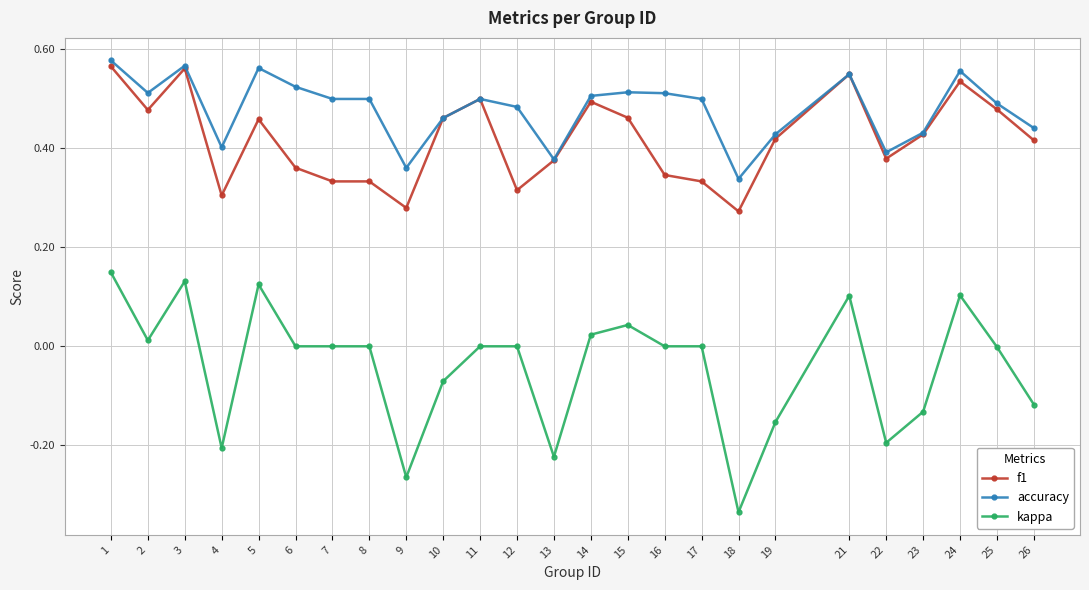

At which category does the chart reach its minimum across all series?

18